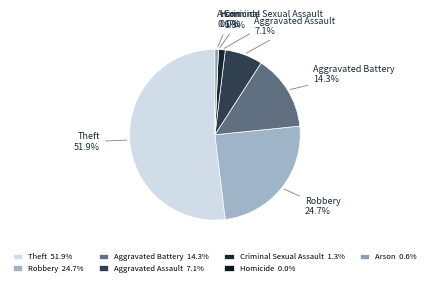

How many slices are in this pie chart?

7